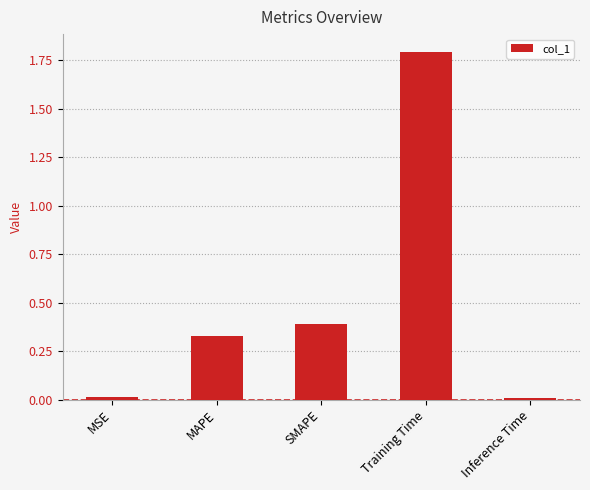

What is the label of the 2nd bar from the right?

Training Time